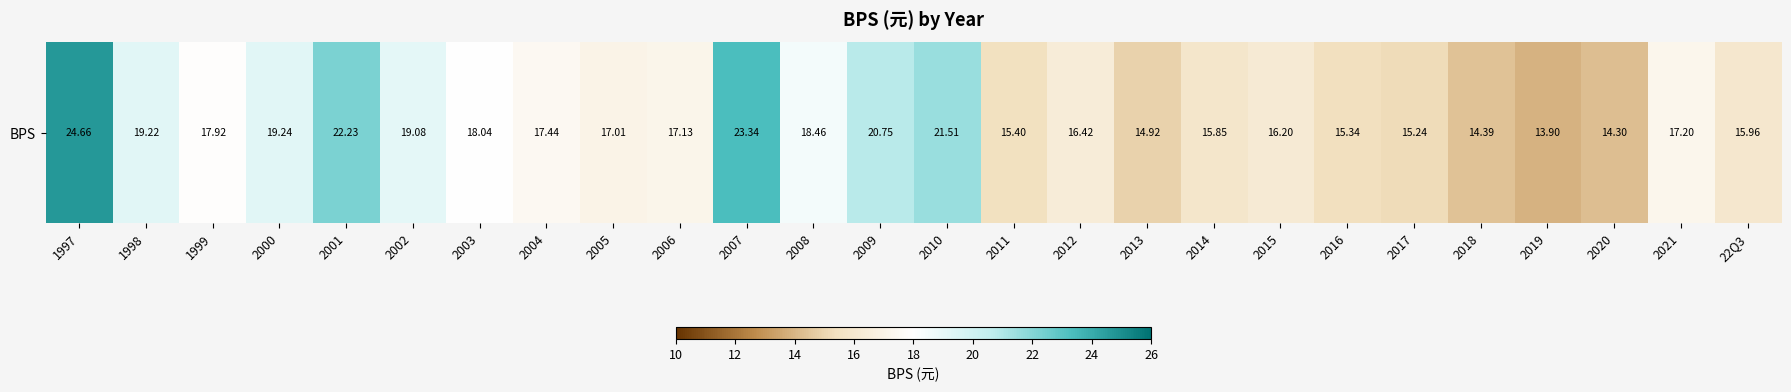

What is the minimum value shown in the chart?

13.9